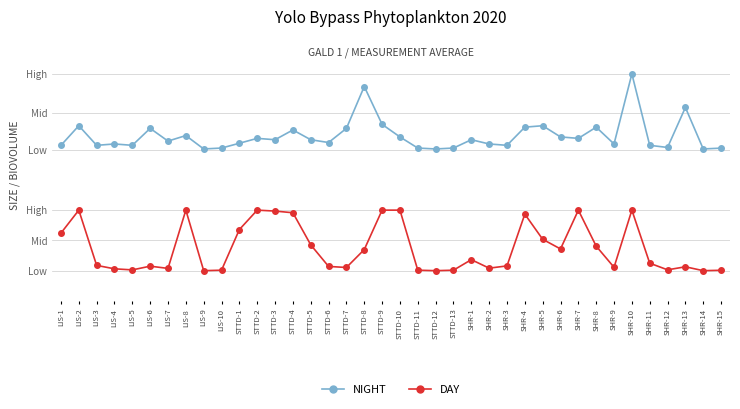

At which category does the chart reach its peak across all series?

SHR-10